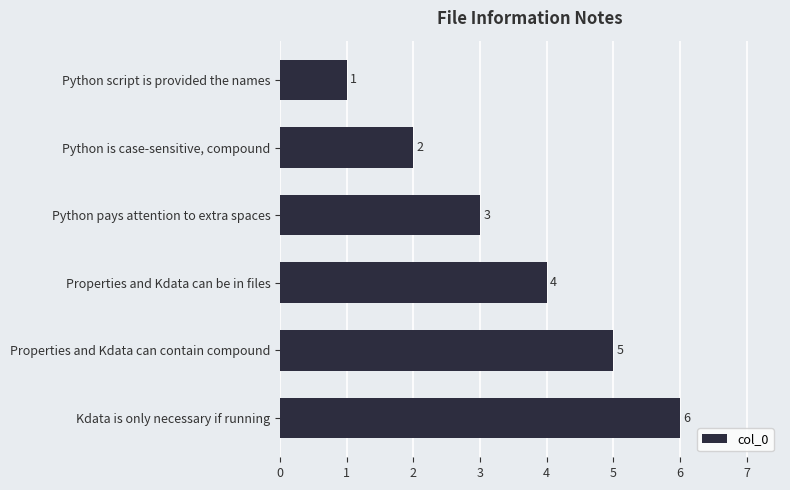

What is the greatest value displayed?

6